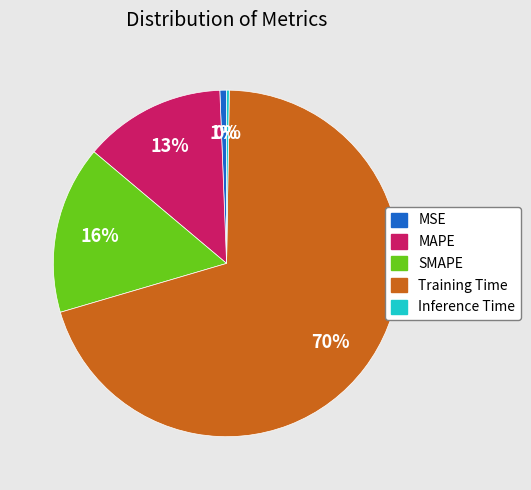

To the nearest percent, what percentage of the pie is Training Time?

70%